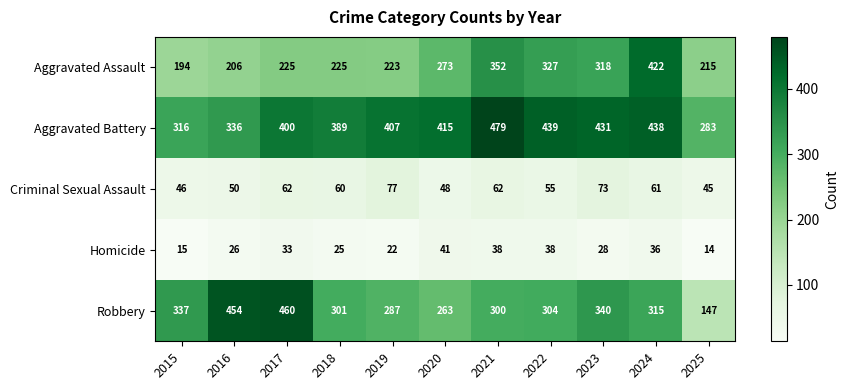

What is the total value across all series at 2022?

1163